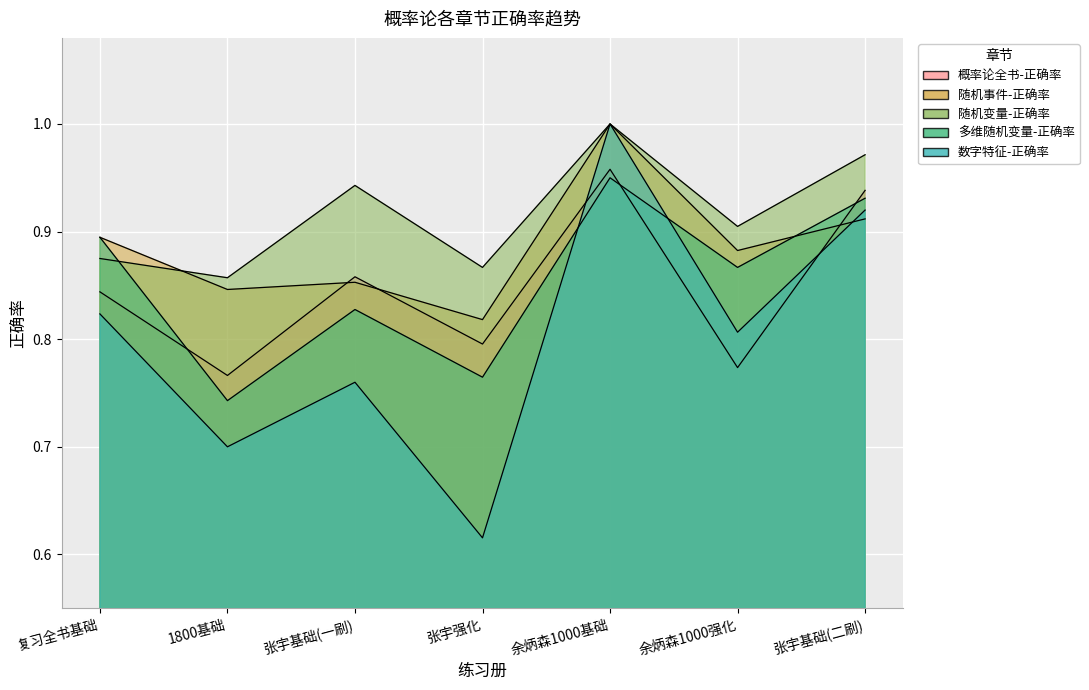

What is the average value of the 概率论全书-正确率 series?

0.8